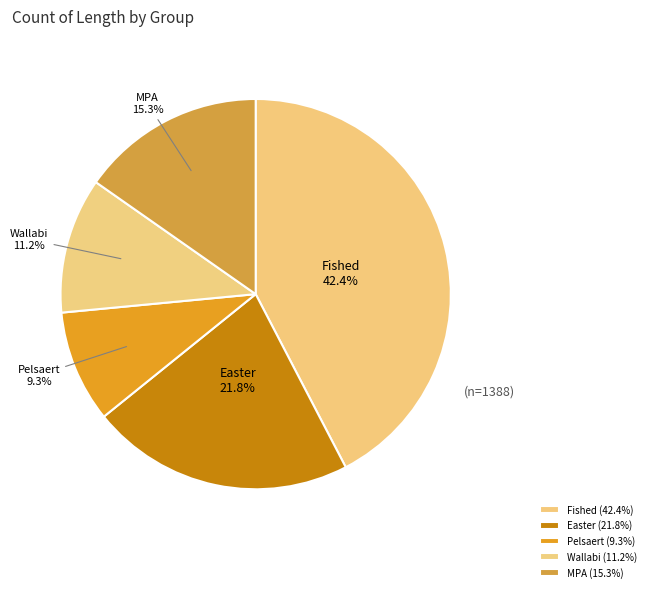

Is the sum of Fished and Pelsaert greater than half?

Yes